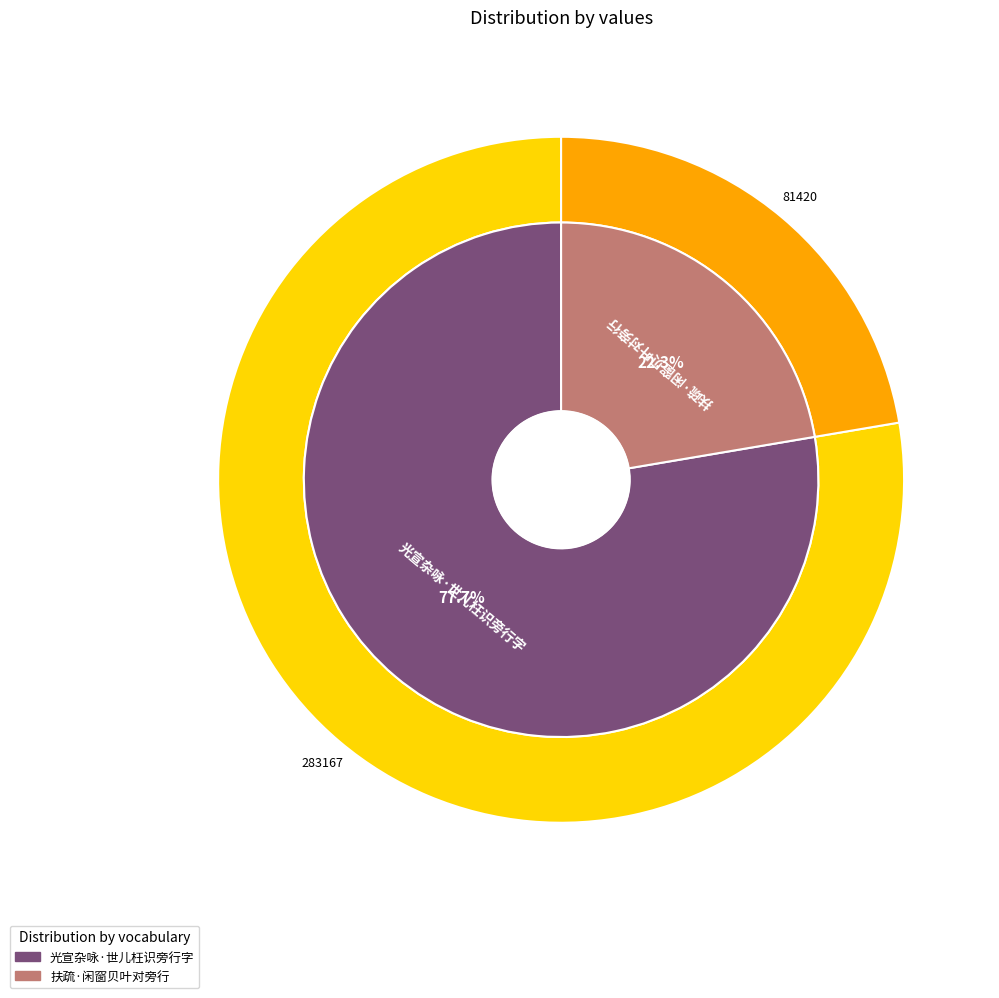

The 光宣杂咏·世儿枉识旁行字 slice represents 89% of the pie. True or false?

False